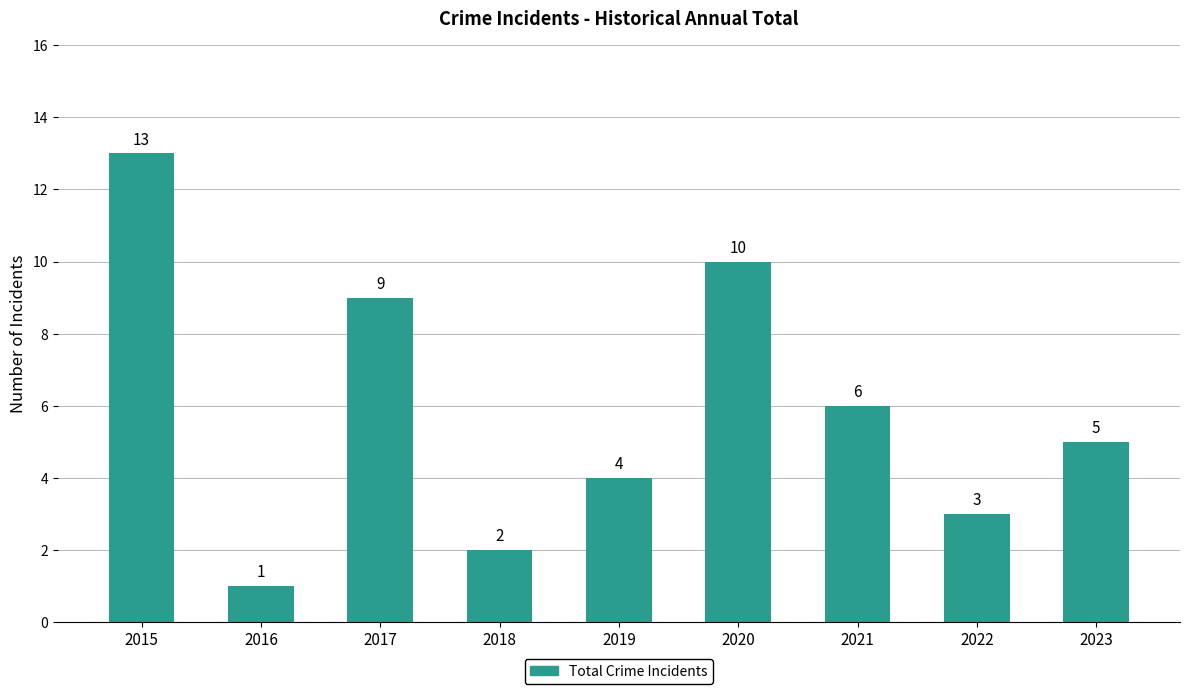

Reading left to right, list all the values displayed in this chart.

13	1	9	2	4	10	6	3	5